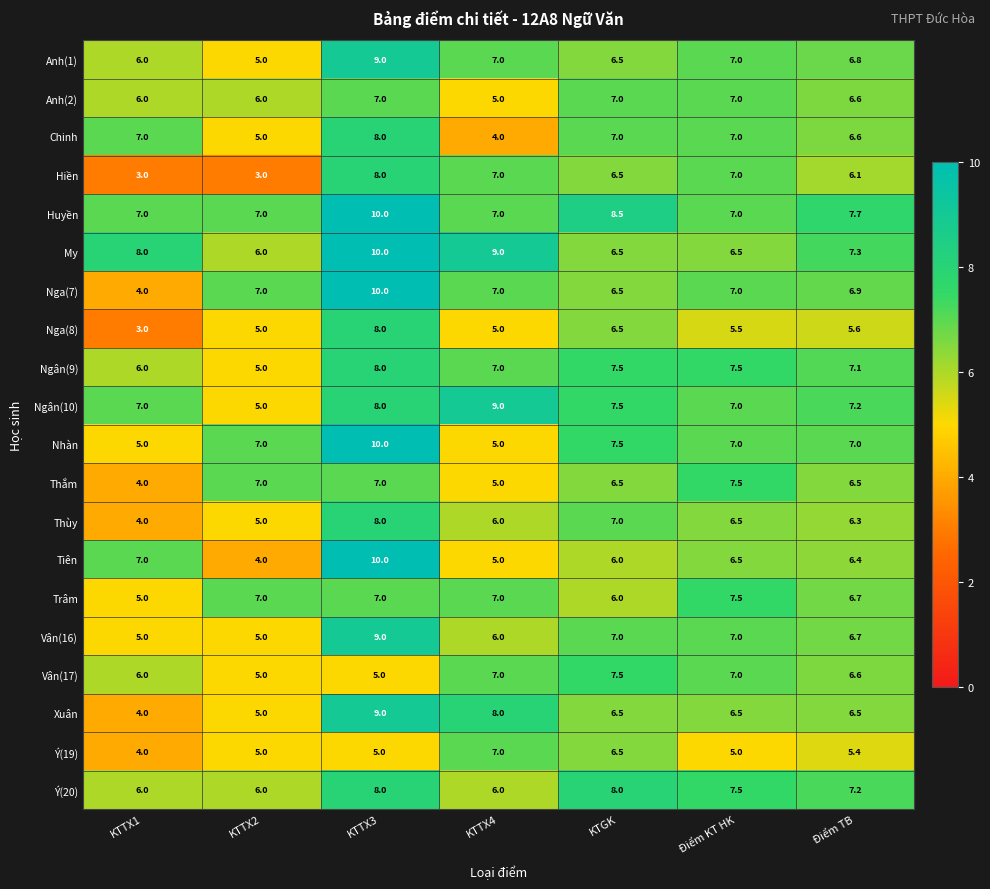

True or false: Chinh has a value of 7.2 at KTTX2.

False